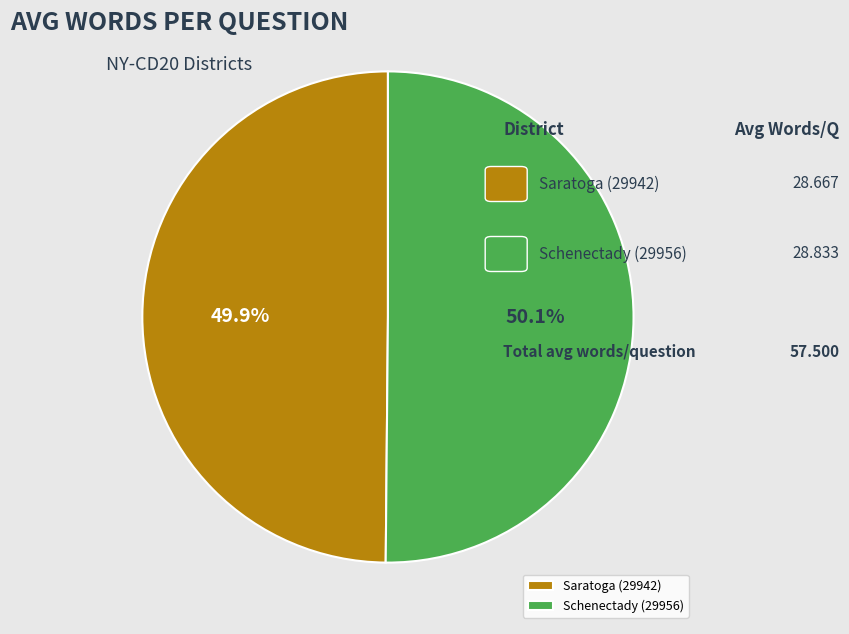

What is the total percentage of Saratoga (29942) and Schenectady (29956)?

100.0%